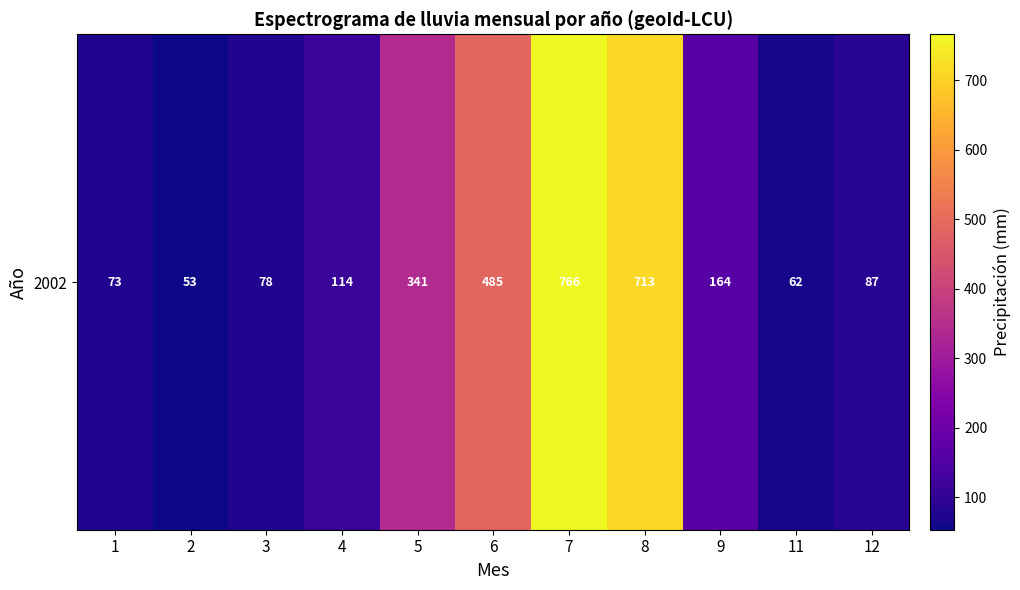

How many data points are above 114?

5